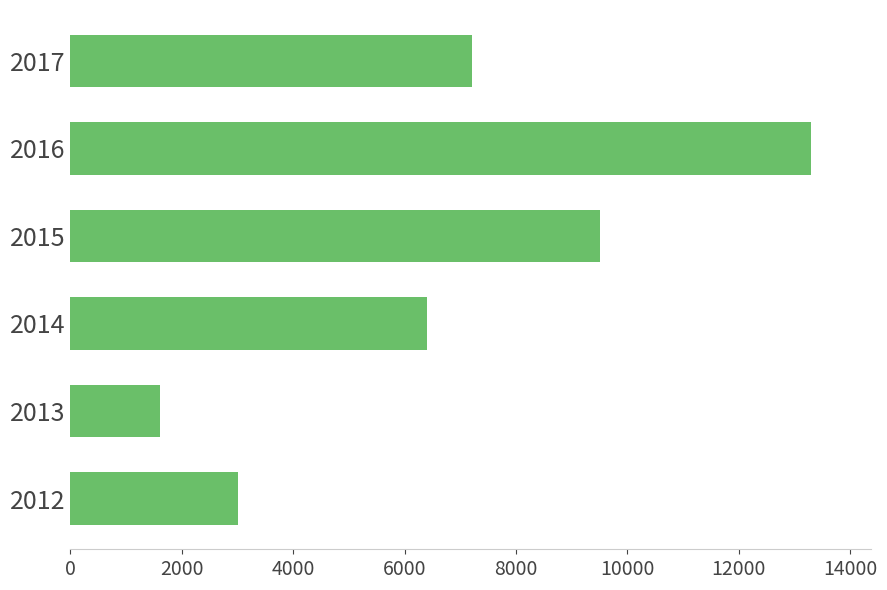

The value at 2017 is 11411. True or false?

False